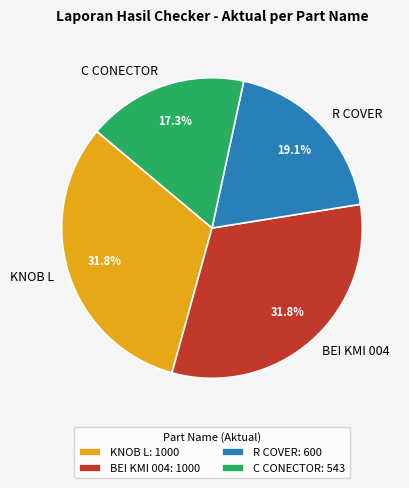

What is the total percentage of KNOB L and BEI KMI 004?

63.6%